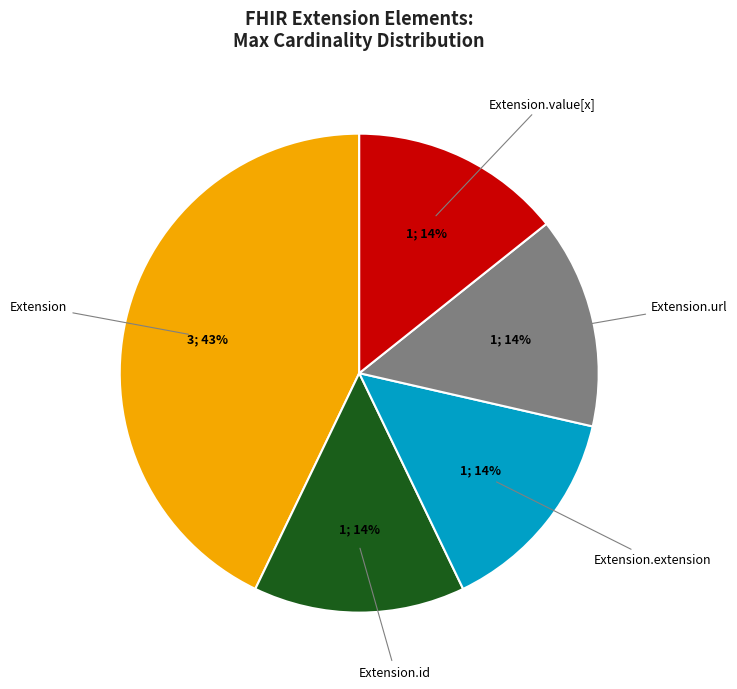

How many segments does this pie chart have?

5